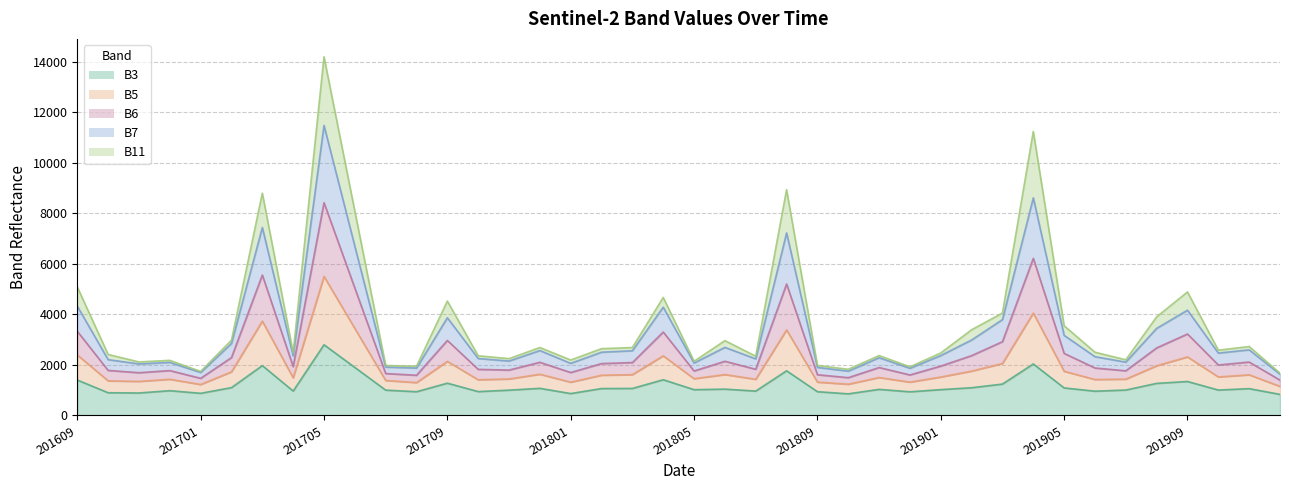

At which category is the sum across all series the highest?

201705